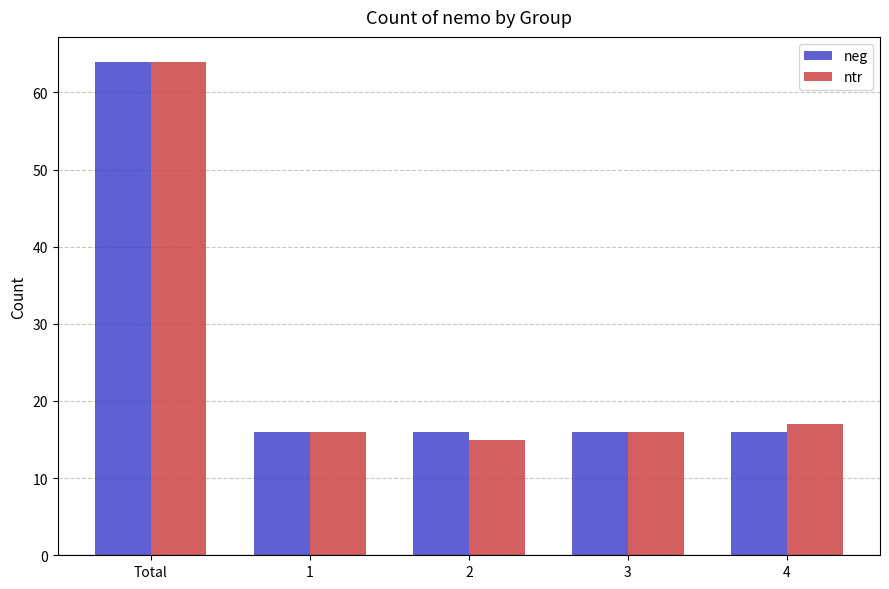

What is the maximum value shown in the chart?

64